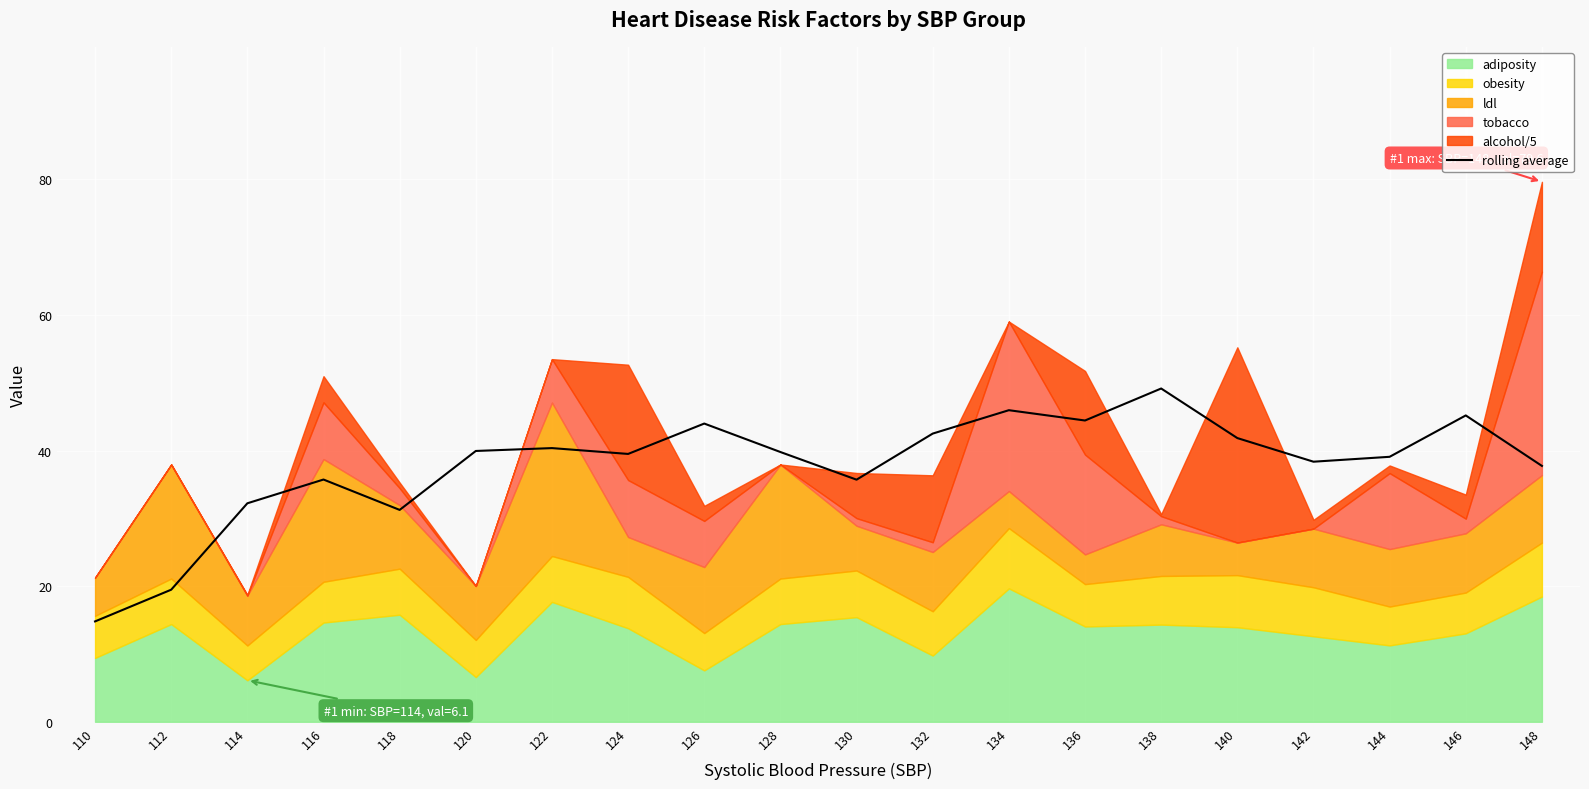

Is it true that the value at 116 is 35.7?

True